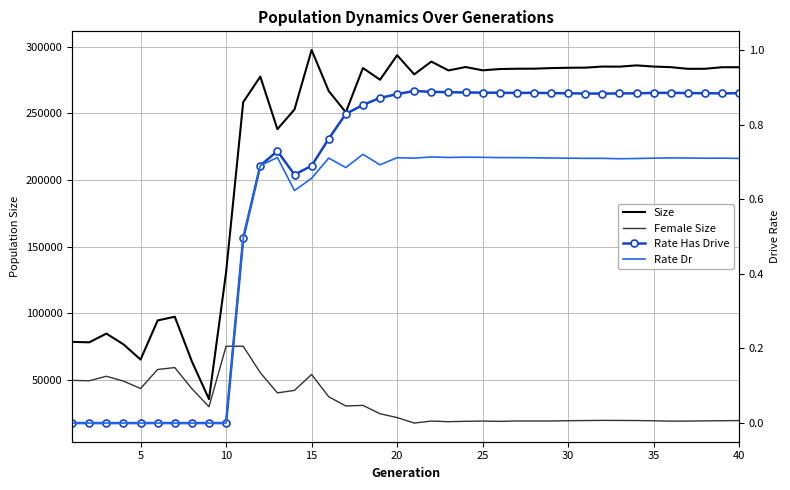

Reading right to left, list all the values displayed in this chart.

Size: 284667.0	284679.0	283507.0	283467.0	284718.0	285167.0	286055.0	285107.0	285170.0	284348.0	284274.0	284016.0	283587.0	283542.0	283315.0	282344.0	284816.0	282272.0	288906.0	279308.0	293671.0	275283.0	284082.0	250848.0	266832.0	297609.0	252985.0	238168.0	277633.0	258448.0	130759.0	35549.0	63867.0	97418.0	94631.0	65267.0	76704.0	84739.0	78195.0	78539.0
Female Size: 19485.0	19349.0	19249.0	19074.0	19044.0	19302.0	19493.0	19567.0	19613.0	19477.0	19370.0	19168.0	19172.0	19166.0	18889.0	19109.0	18928.0	18630.0	19113.0	17596.0	21710.0	24589.0	30874.0	30404.0	37342.0	54069.0	42148.0	40241.0	55395.0	75266.0	75241.0	29834.0	43423.0	59247.0	57833.0	43535.0	49073.0	52715.0	49350.0	49644.0
Rate Has Drive: 0.9	0.9	0.9	0.9	0.9	0.9	0.9	0.9	0.9	0.9	0.9	0.9	0.9	0.9	0.9	0.9	0.9	0.9	0.9	0.9	0.9	0.9	0.9	0.8	0.8	0.7	0.7	0.7	0.7	0.5	0.0	0.0	0.0	0.0	0.0	0.0	0.0	0.0	0.0	0.0
Rate Dr: 0.7	0.7	0.7	0.7	0.7	0.7	0.7	0.7	0.7	0.7	0.7	0.7	0.7	0.7	0.7	0.7	0.7	0.7	0.7	0.7	0.7	0.7	0.7	0.7	0.7	0.7	0.6	0.7	0.7	0.5	0.0	0.0	0.0	0.0	0.0	0.0	0.0	0.0	0.0	0.0